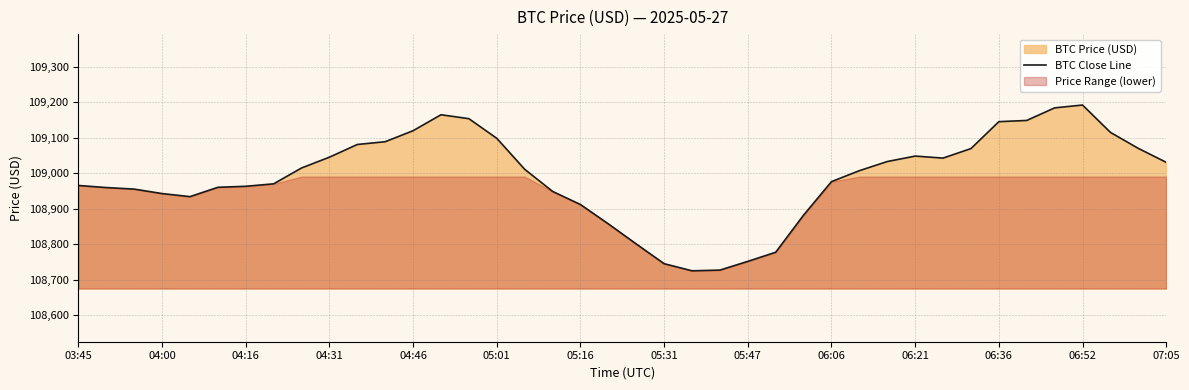

What is the minimum value shown in the chart?

108725.0